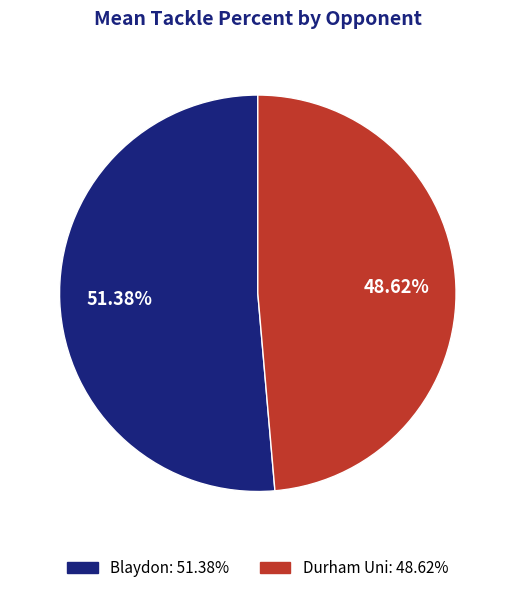

How many slices are in this pie chart?

2